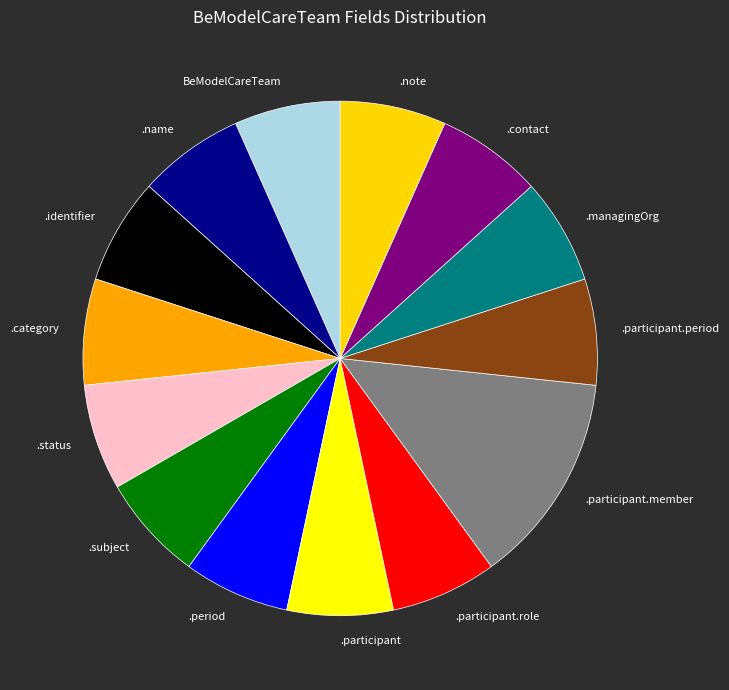

Which category has the biggest portion of the pie?

.participant.member